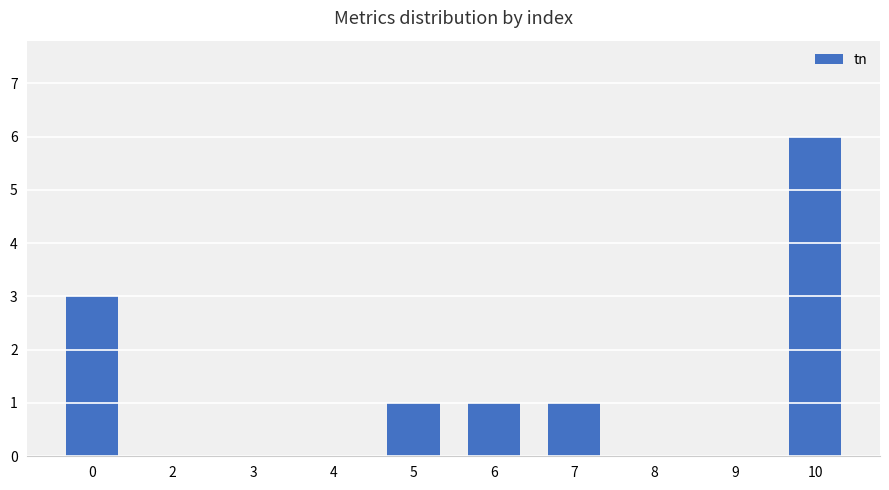

At which category does the chart reach its peak across all series?

10